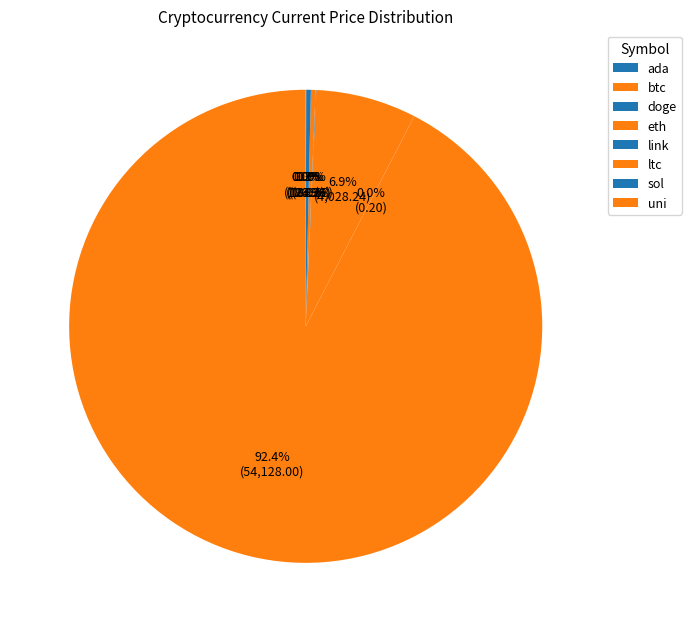

The ada slice represents 0% of the pie. True or false?

True